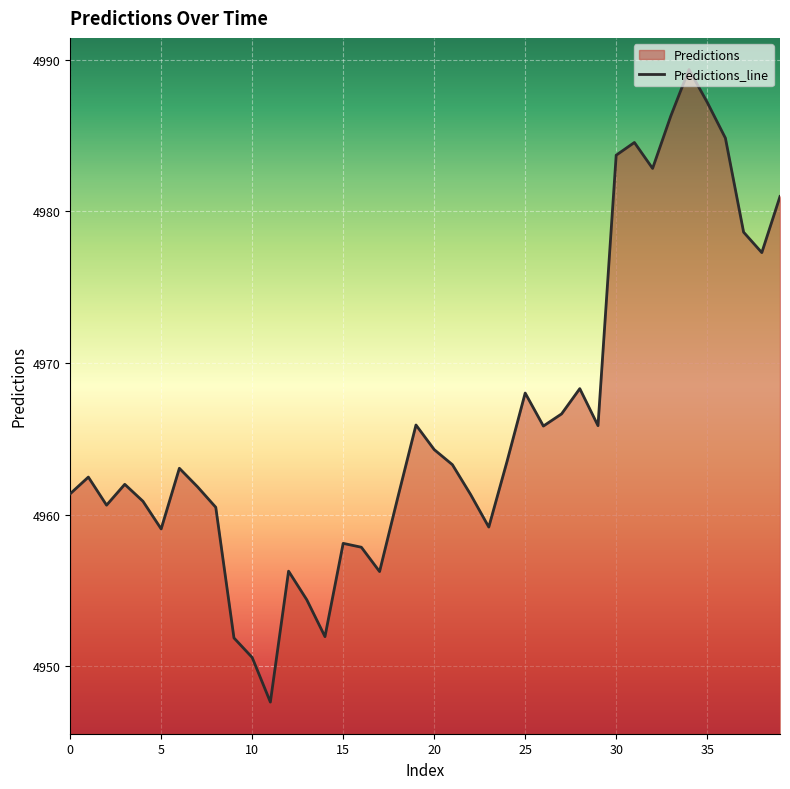

How many lines are shown in the chart?

1